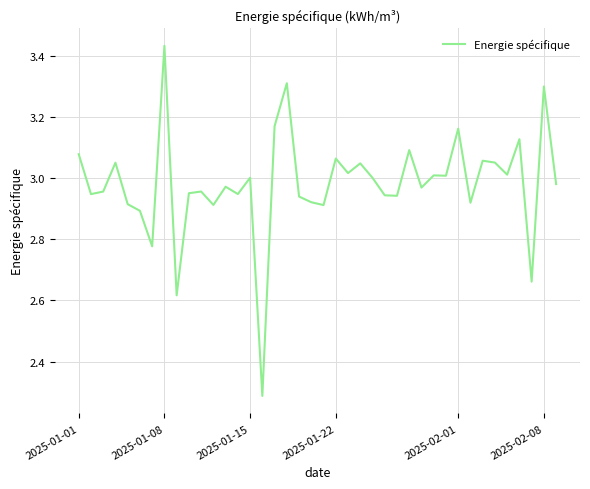

What is the smallest value displayed?

2.3